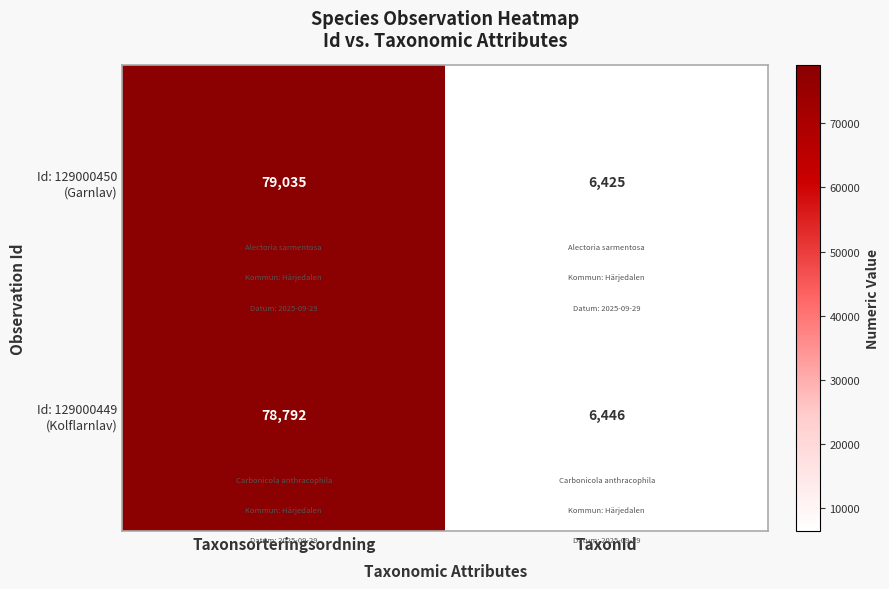

What is the difference between the highest and lowest values at Taxonsorteringsordning?

243